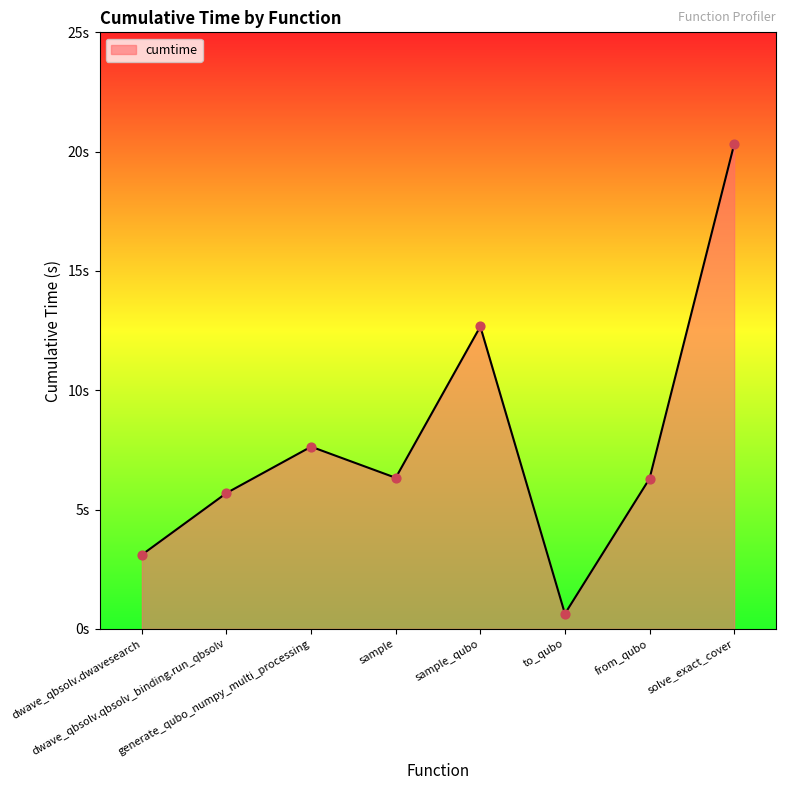

What is the change in value from sample_qubo to solve_exact_cover?

+7.6